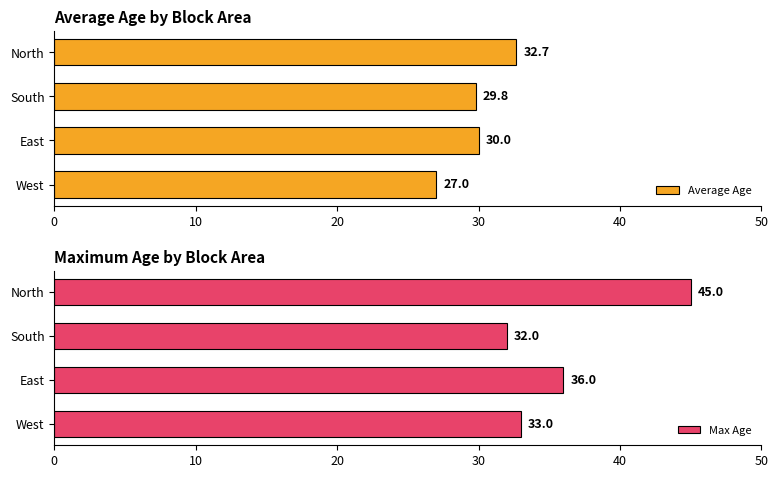

Reading left to right, what are all the values shown in this chart?

Average Age: 27.0	30.0	29.8	32.7
Max Age: 33.0	36.0	32.0	45.0